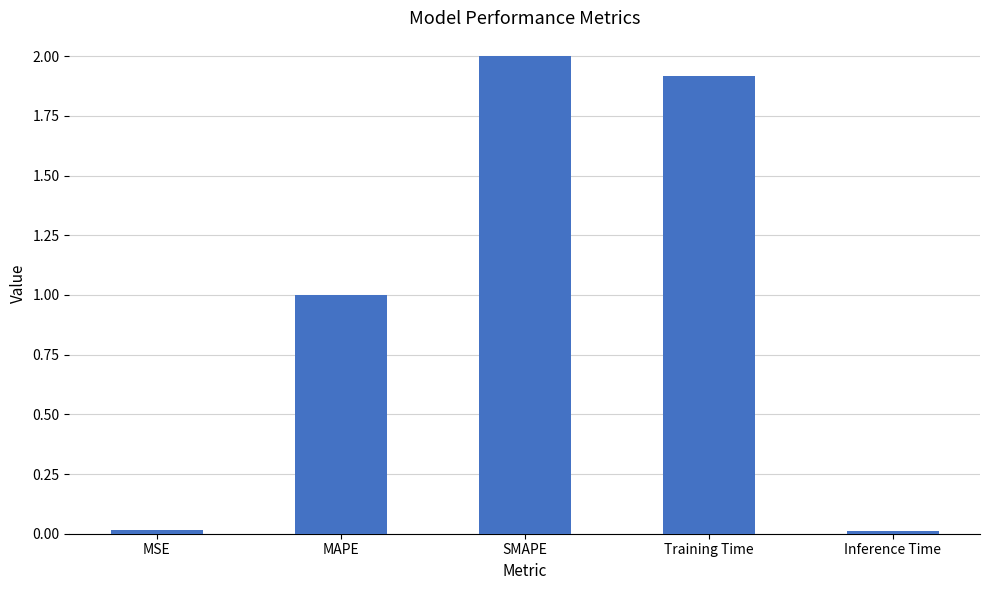

What is the label of the 5th bar from the left?

Inference Time